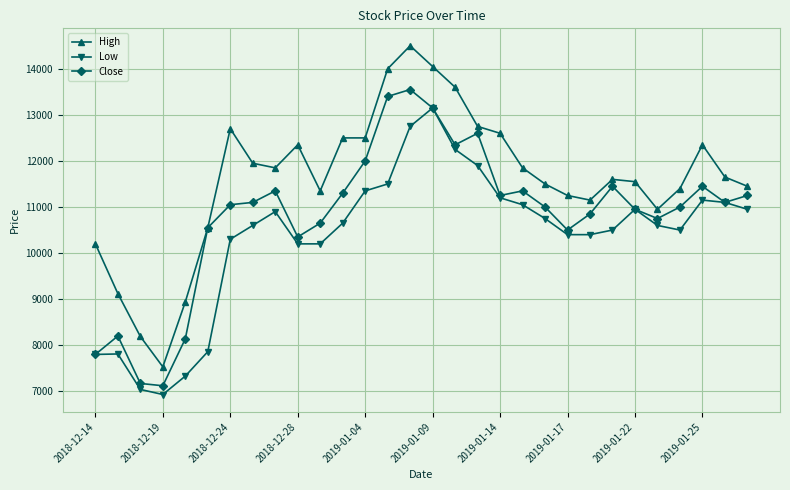

Rank the series by their maximum value, from lowest to highest.

Low, Close, High